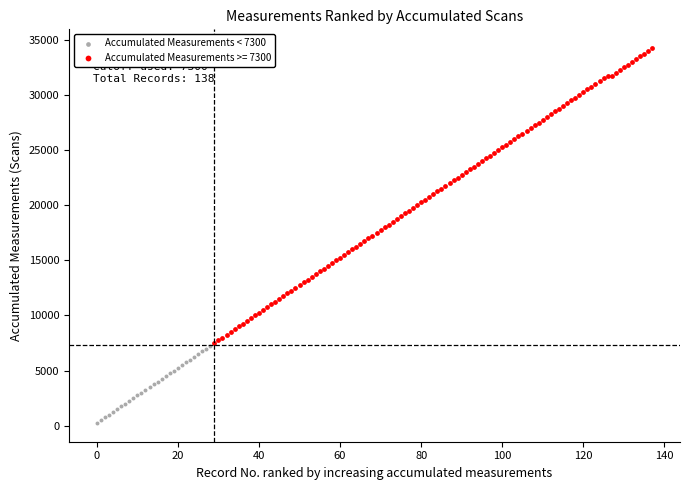

Which series has the largest Y range (max minus min)?

Accumulated Measurements >= 7300